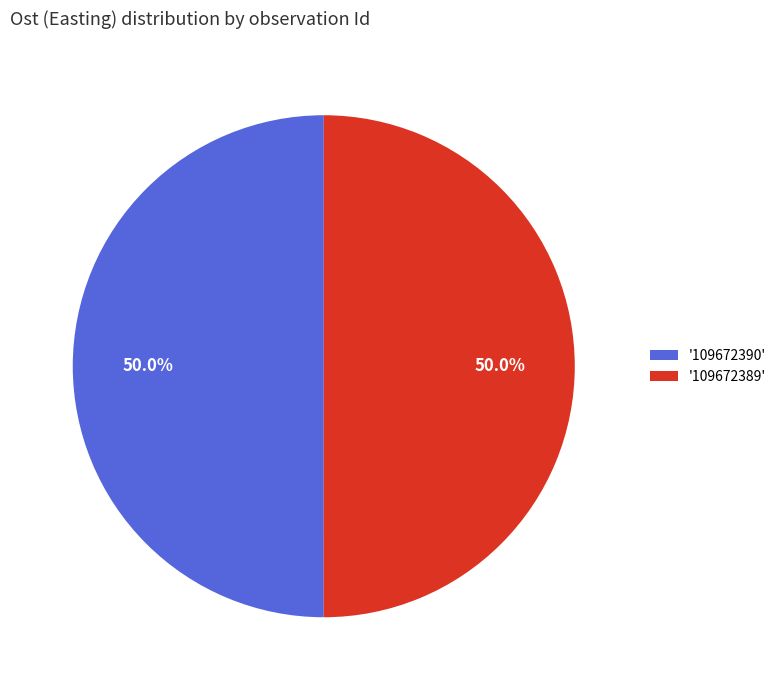

What percentage do '109672389' and '109672390' together represent?

100.0%